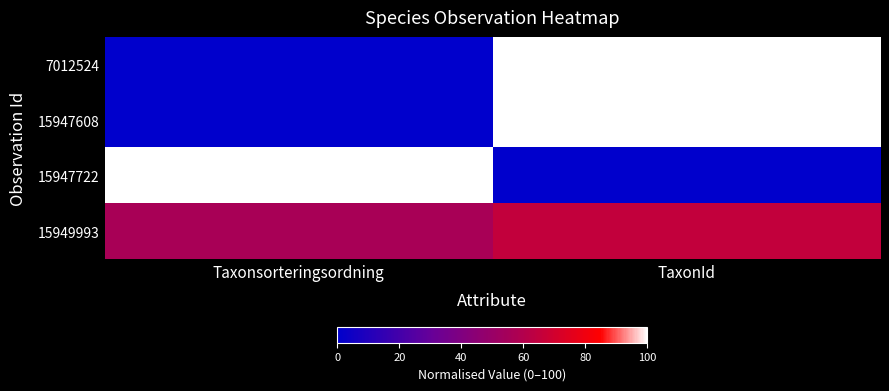

What is the total value across all series at Taxonsorteringsordning?

156.0